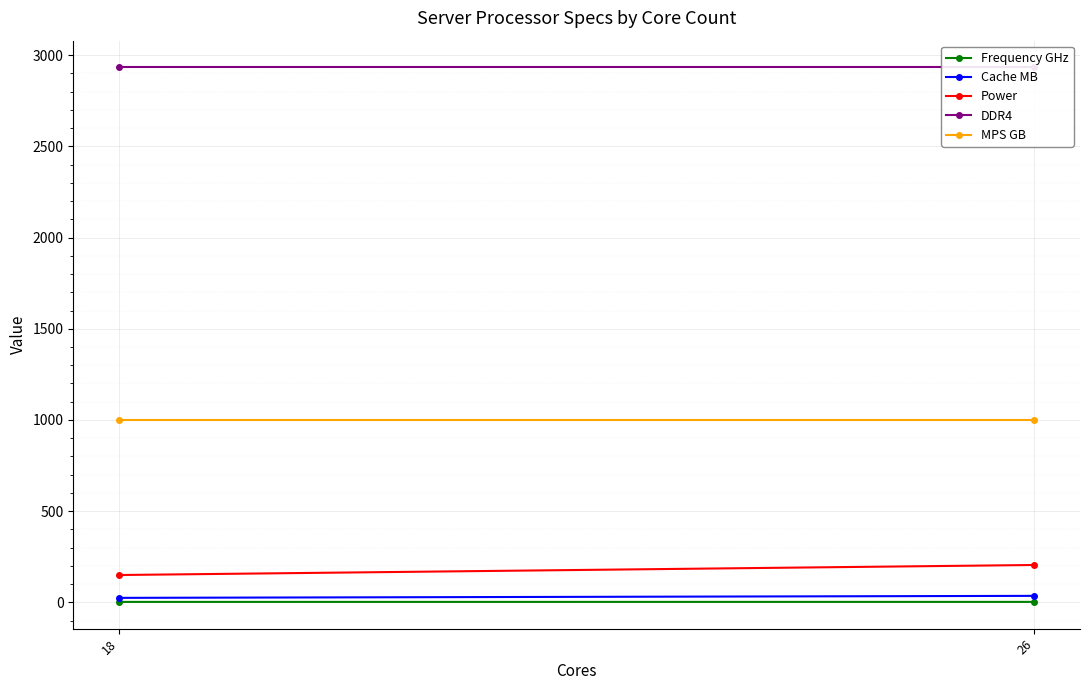

How many distinct data groups are displayed?

5